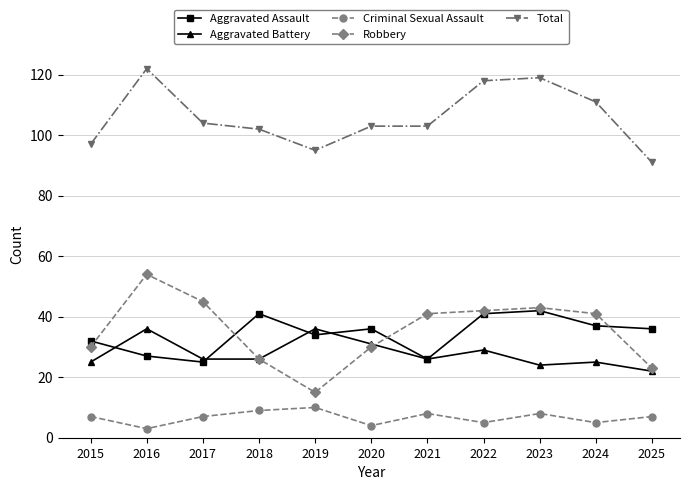

What is the difference between the maximum and minimum values in the Total series?

31